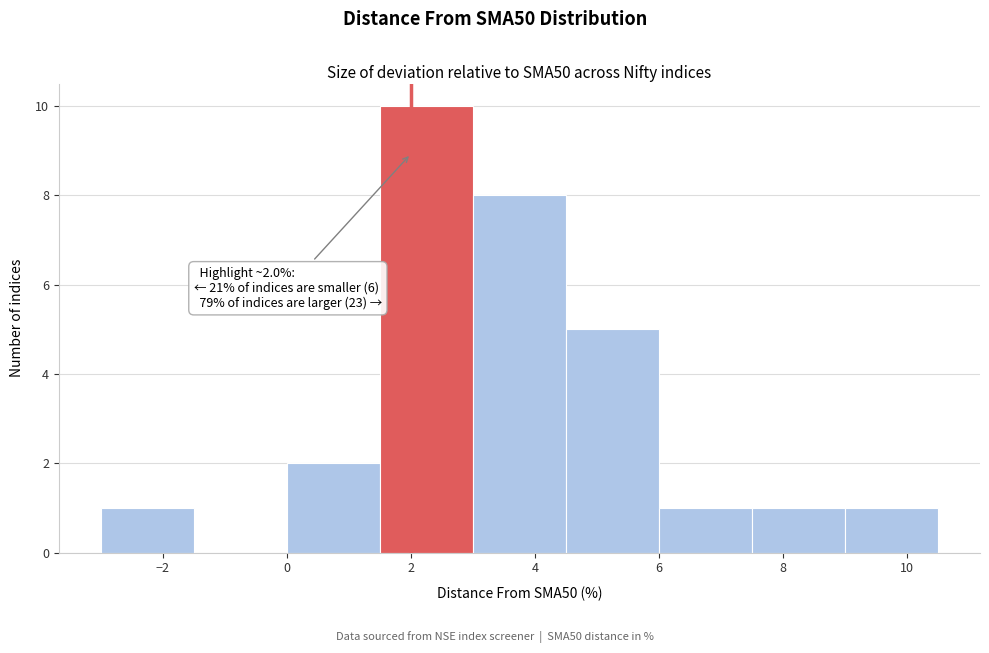

Over which range of the x-axis is the bar tallest?

1.5 to 3.0